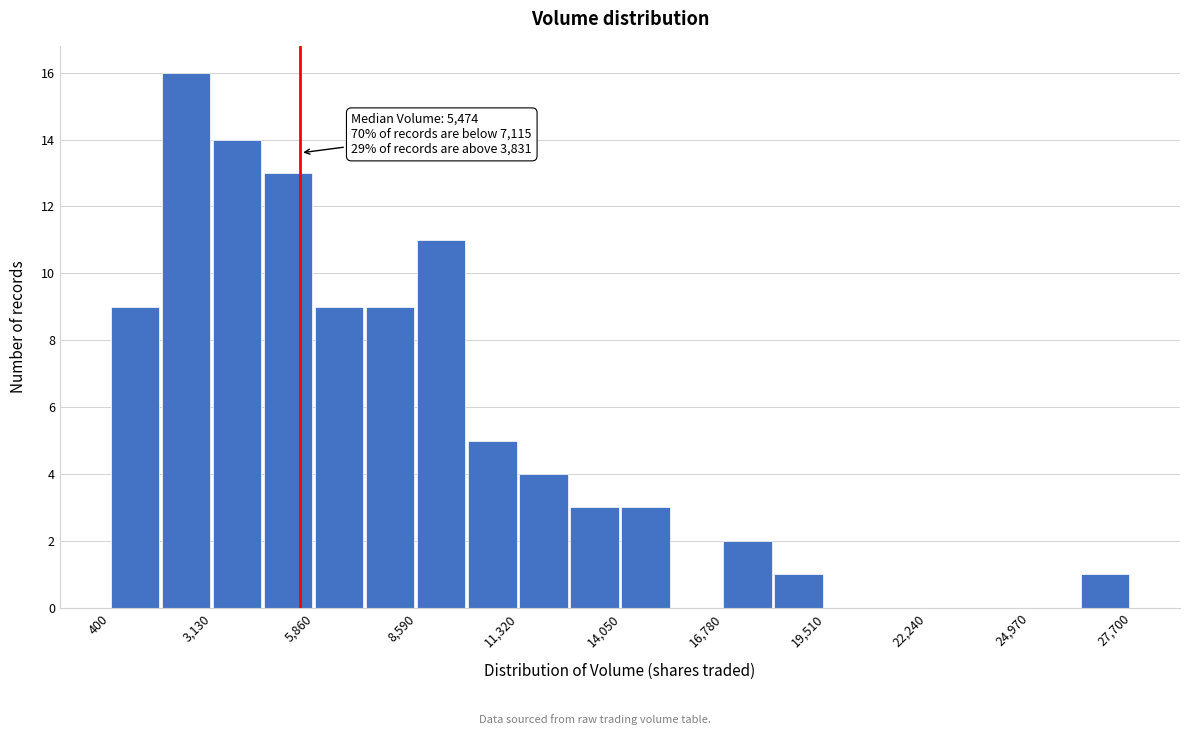

Around what value on the x-axis is the tallest bar? Give the approximate position of its centre, as read against the axis.

2500